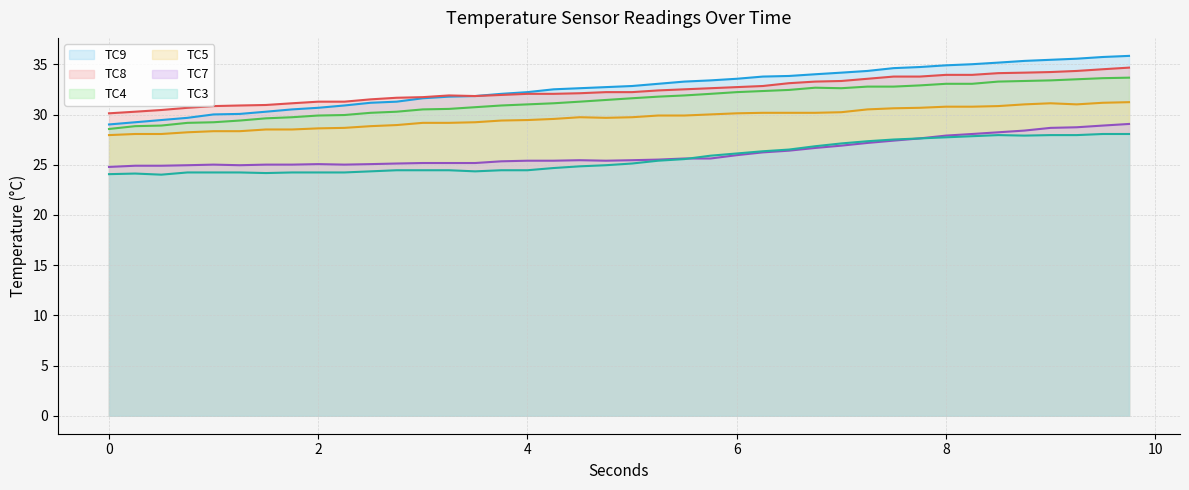

Rank the categories by TC9 value from lowest to highest.

0, 0.25, 0.5, 0.75, 1, 1.25, 1.5, 1.75, 2, 2.25, 2.5, 2.75, 3, 3.25, 3.5, 3.75, 4, 4.25, 4.5, 4.75, 5, 5.25, 5.5, 5.75, 6, 6.25, 6.5, 6.75, 7, 7.25, 7.5, 7.75, 8, 8.25, 8.5, 8.75, 9, 9.25, 9.5, 9.75